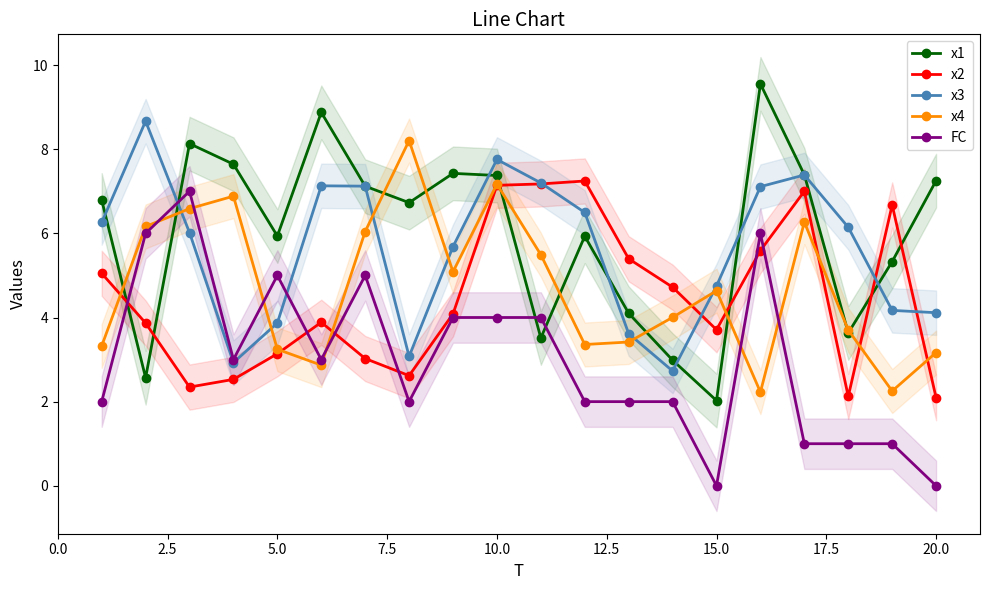

What is the highest value of the x3 series?

8.7